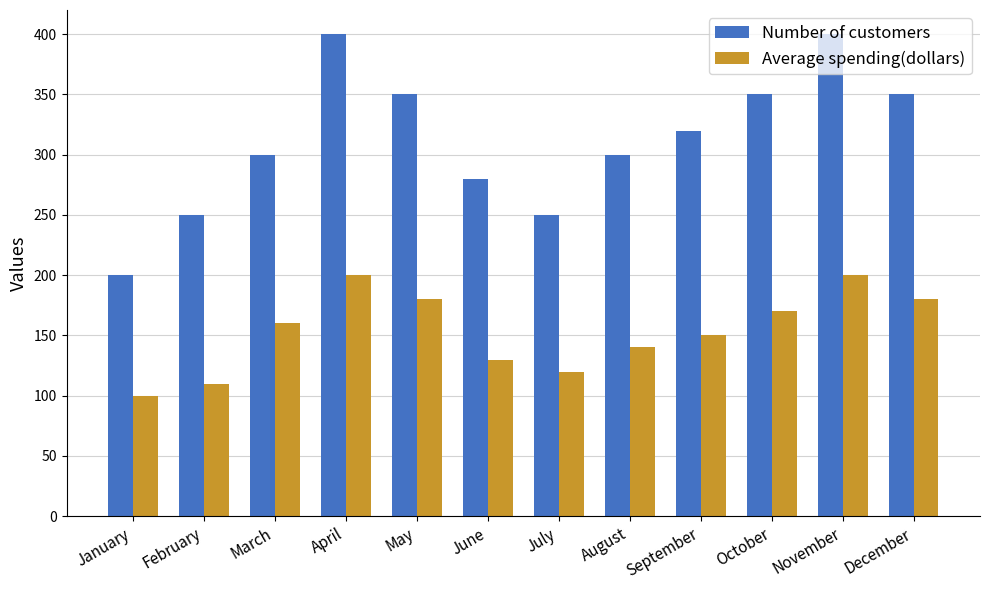

How many data points in Number of customers are less than 320?

6